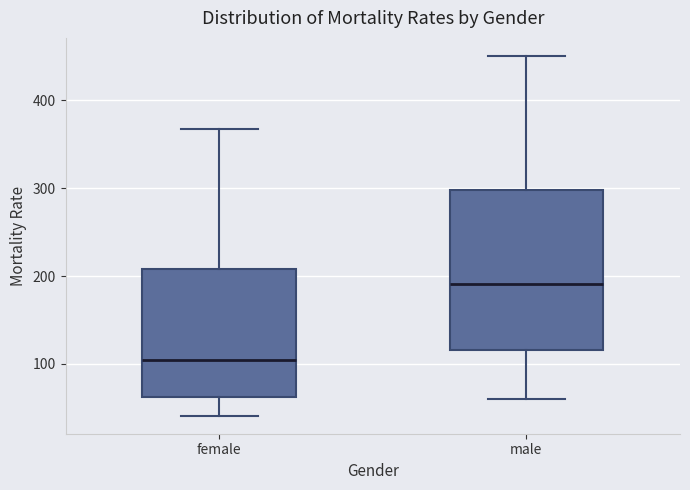

Which box has the highest median line?

male